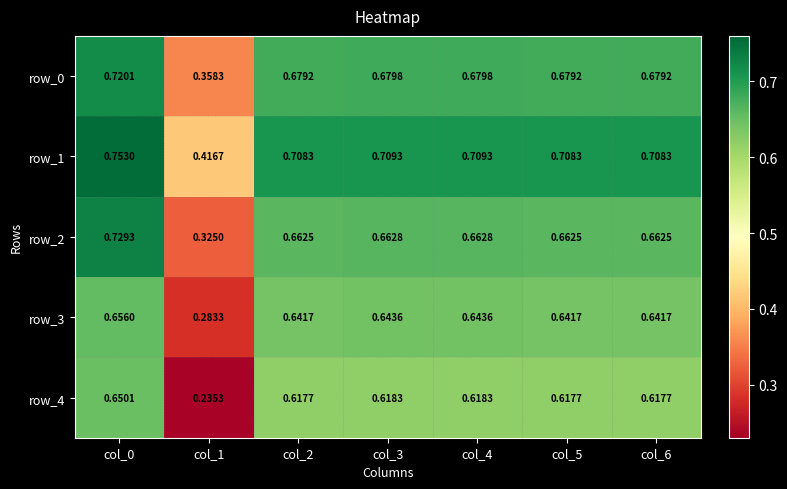

At which category is the sum across all series the highest?

col_0